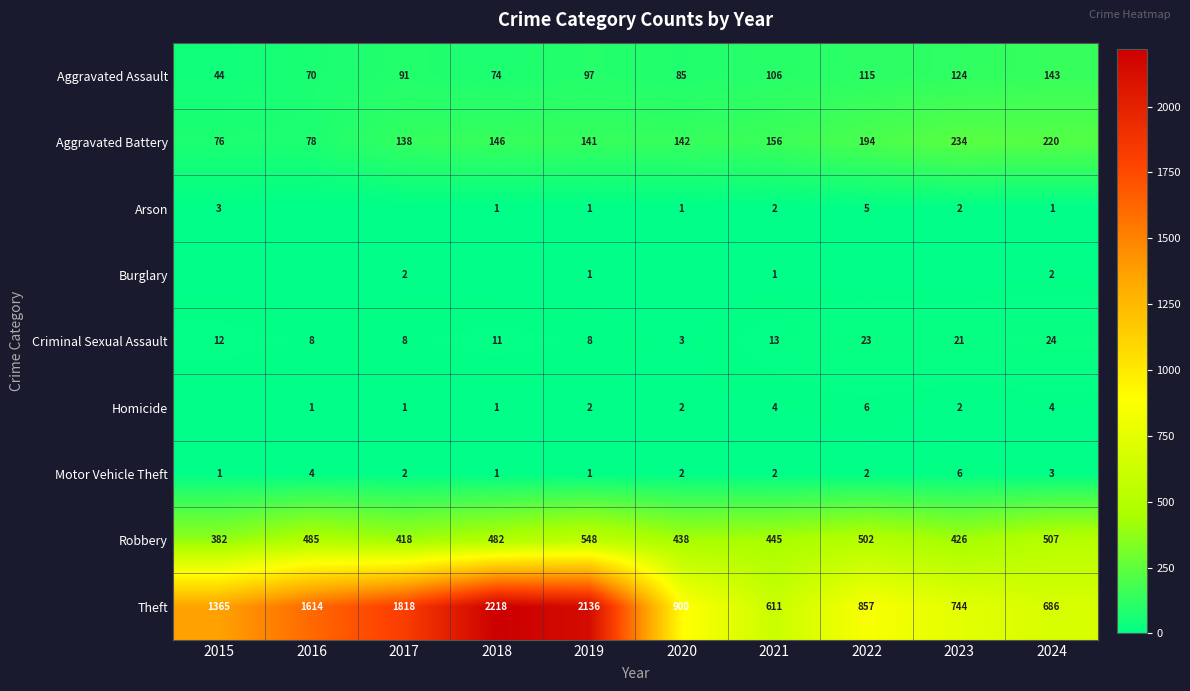

At which label does Robbery reach its minimum?

2015